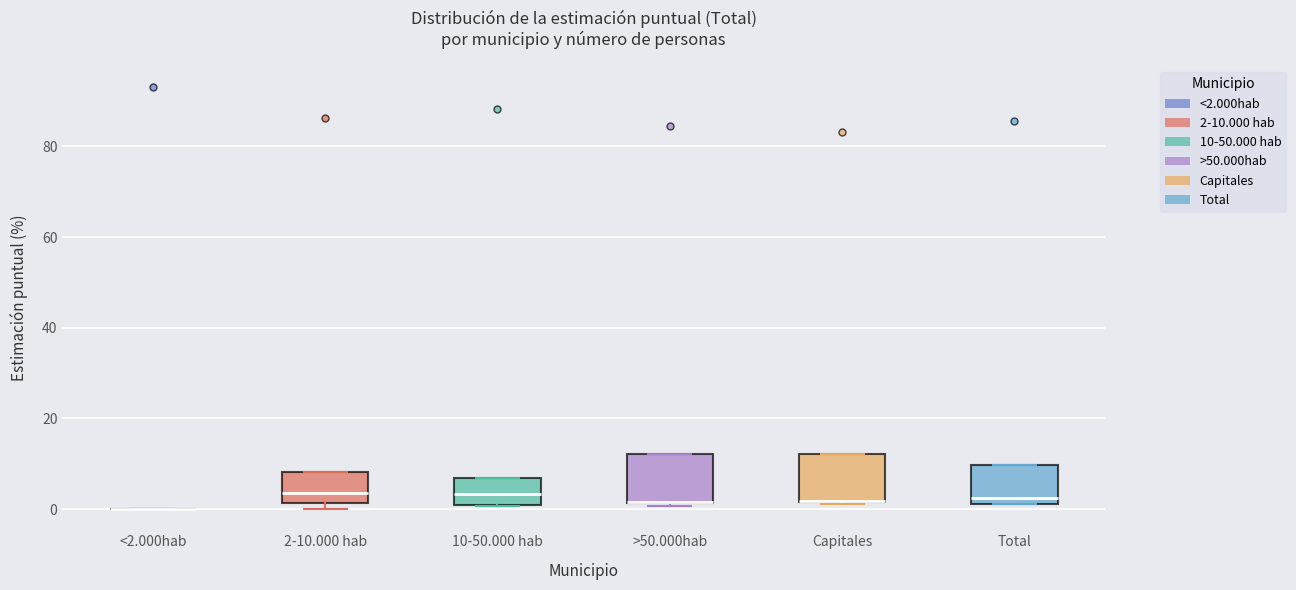

Where is the upper edge of the box for >50.000hab on the y-axis? The values are not printed on the chart, so give them approximately, as read against the axis.

12